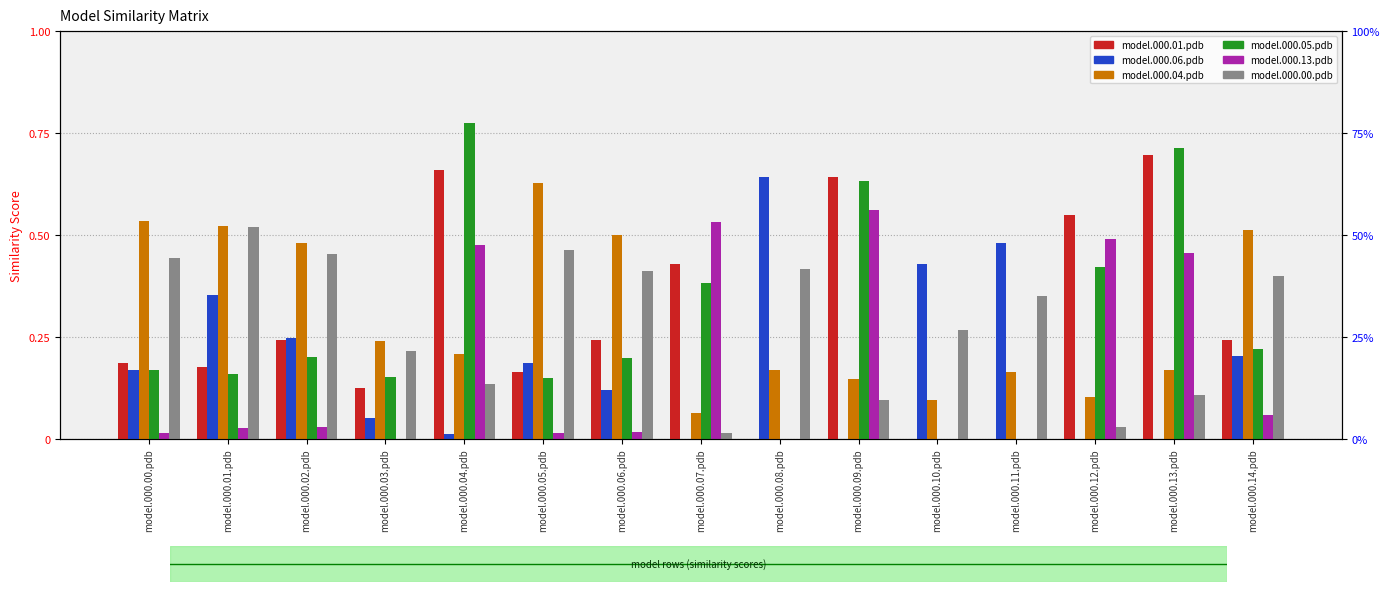

Between model.000.00.pdb and model.000.06.pdb, which is larger?

model.000.06.pdb